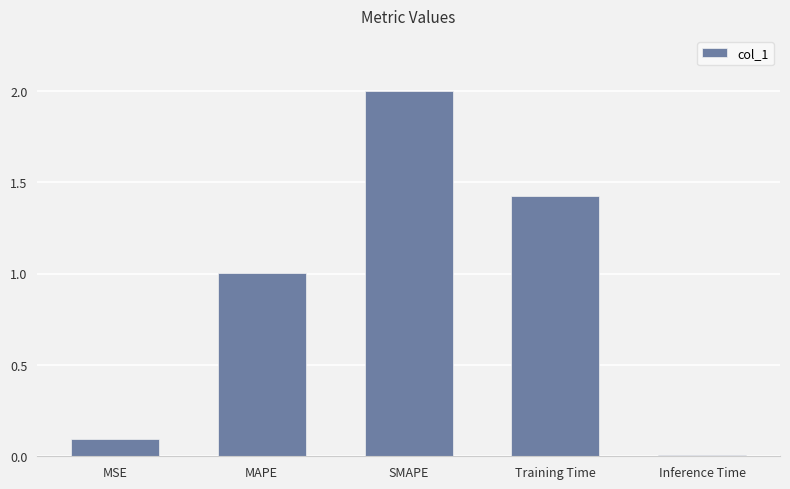

What position from the left is Training Time?

4